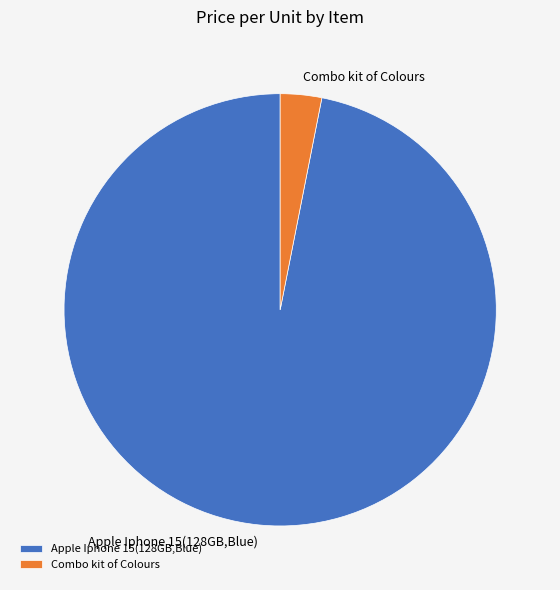

Rank the categories by value from lowest to highest.

Combo kit of Colours, Apple Iphone 15(128GB,Blue)